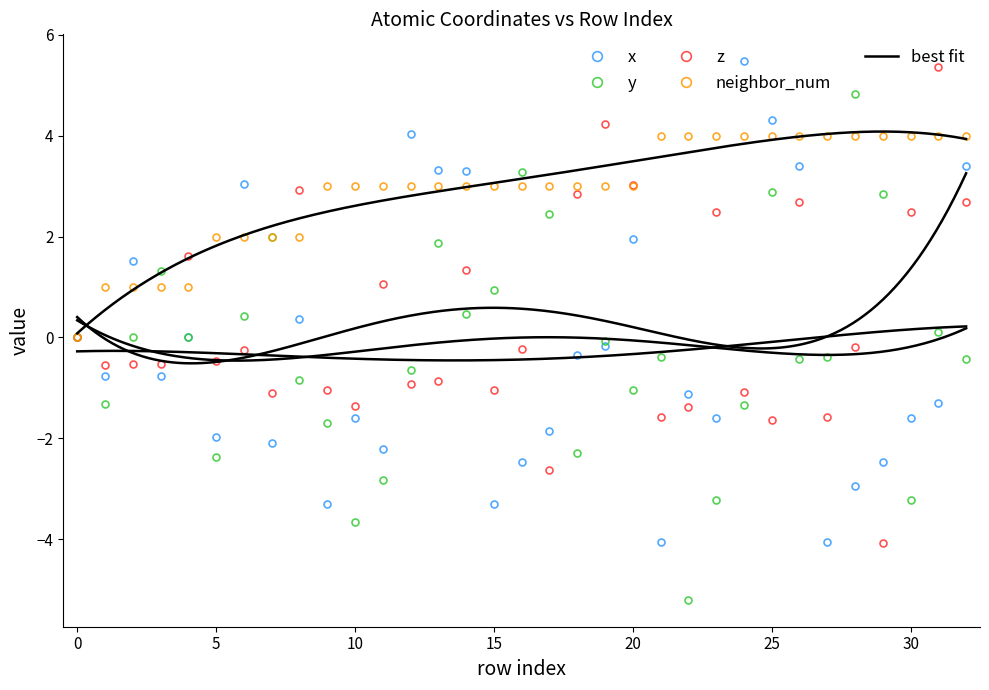

The value of x at 12 is 4.0. True or false?

True